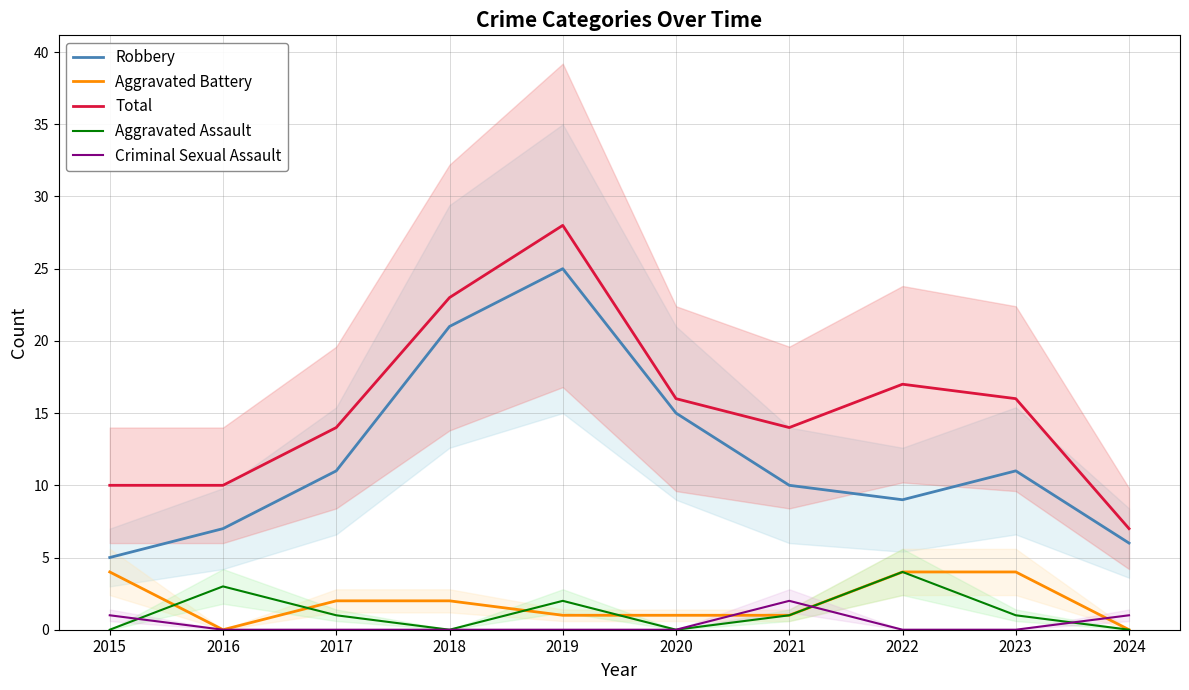

At which category is the sum across all series the highest?

2019